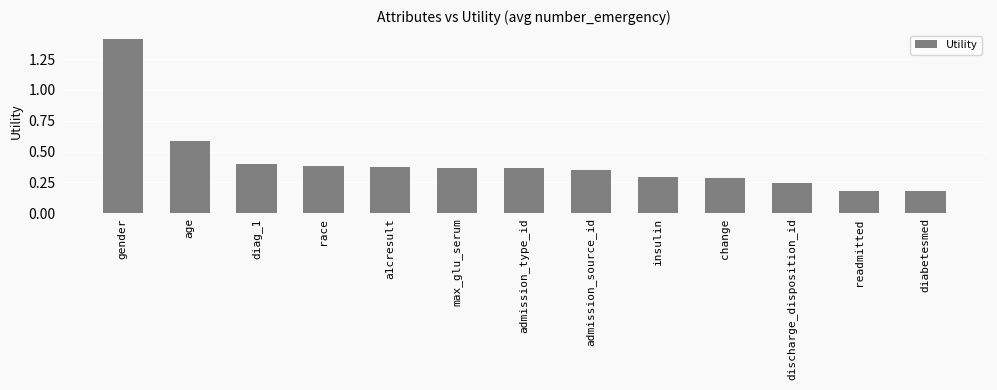

The value at race is 0.4. True or false?

True